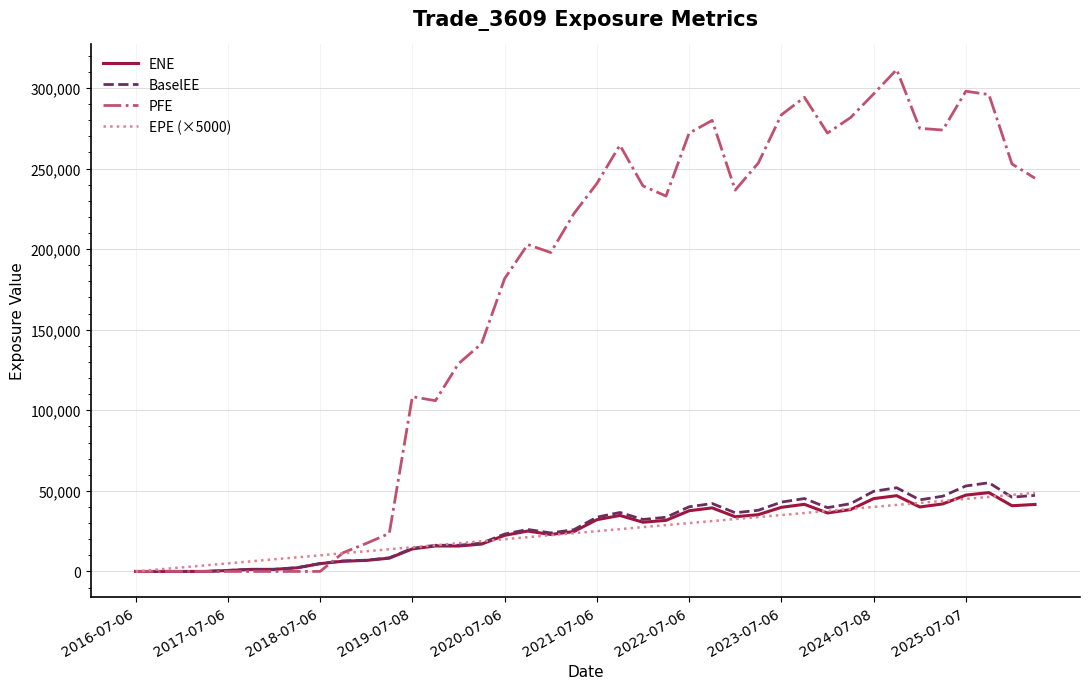

What is the highest value of the PFE series?

311439.0